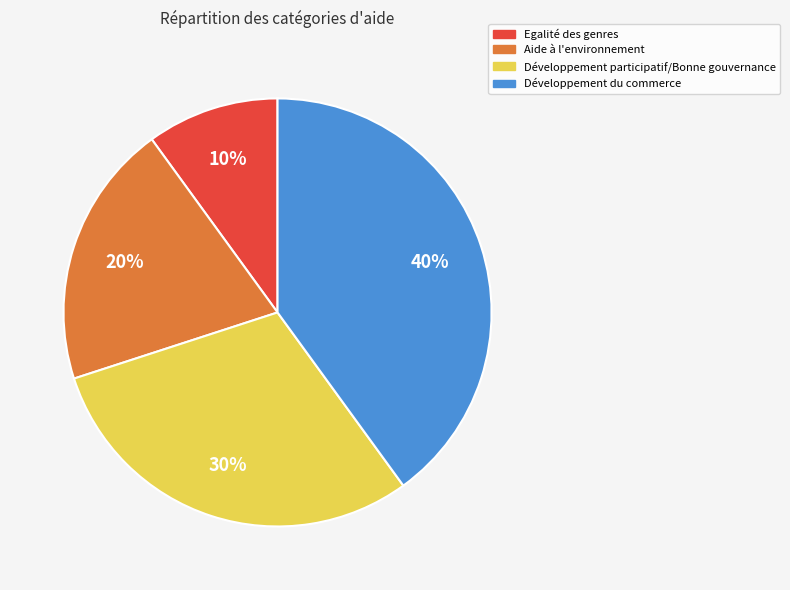

To the nearest percent, what is the difference between the largest and smallest slice percentages?

30%